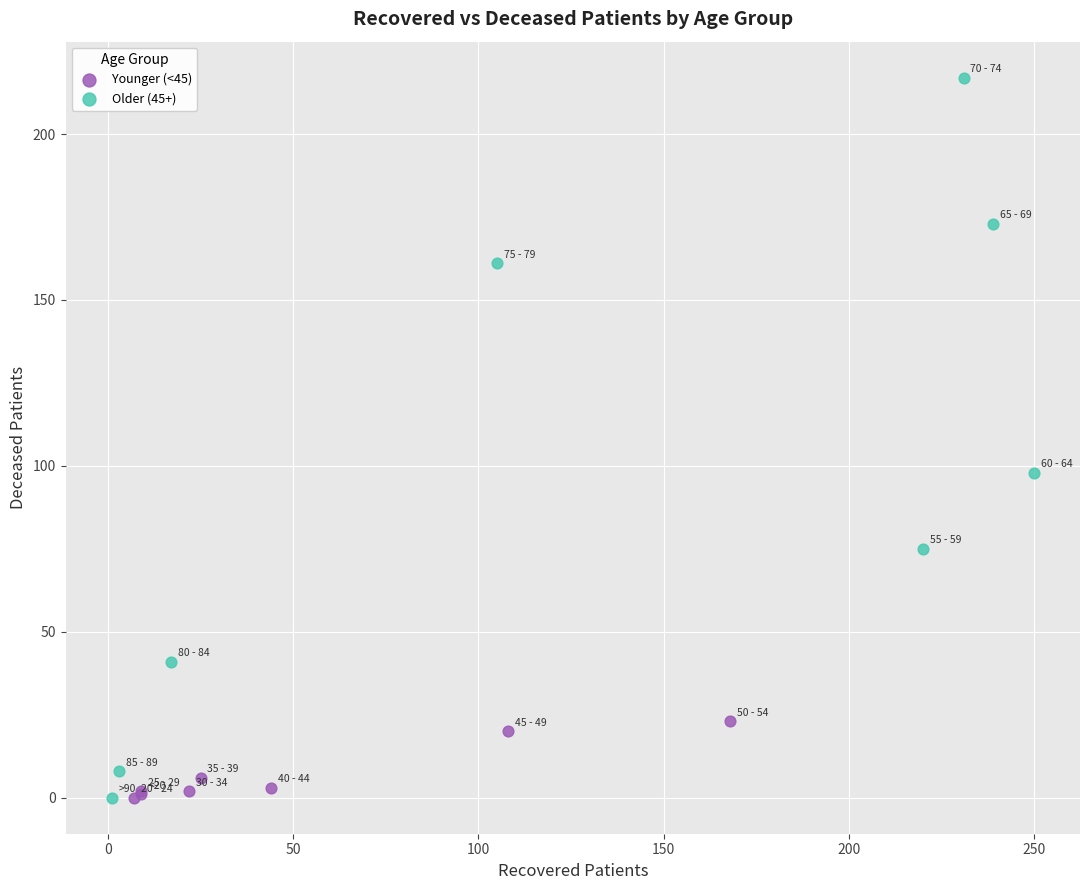

What are all the series names shown in the legend?

Younger (<45), Older (45+)